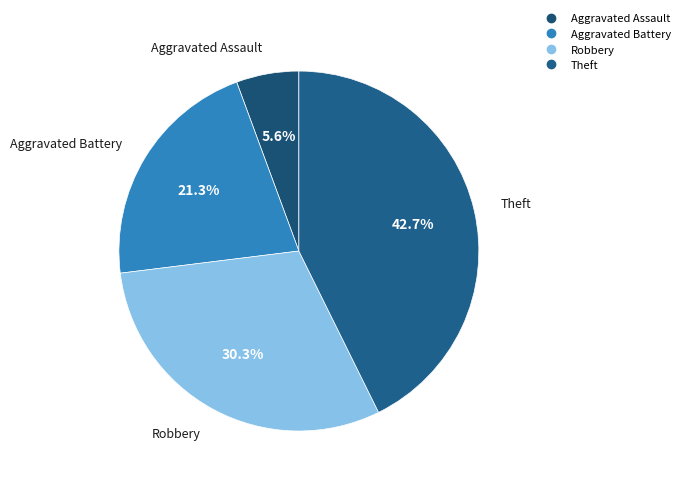

How many segments does this pie chart have?

4